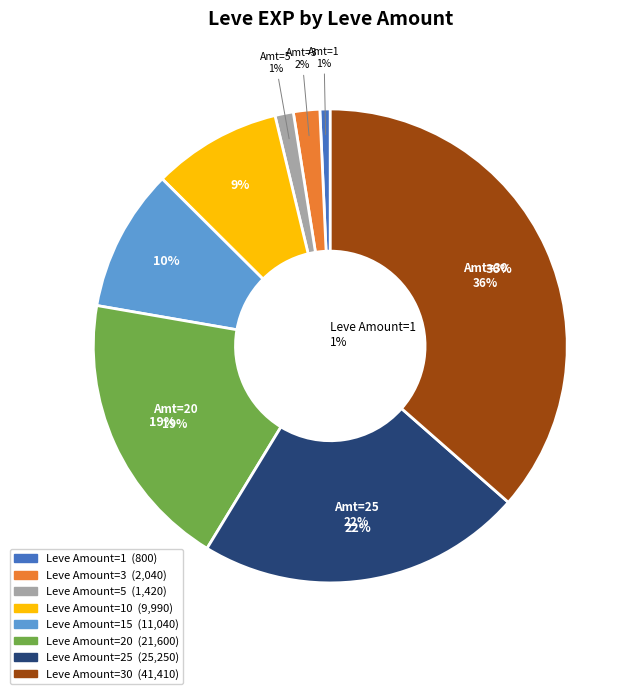

Approximately how many times larger is the value at 20 compared to 30?

0.5